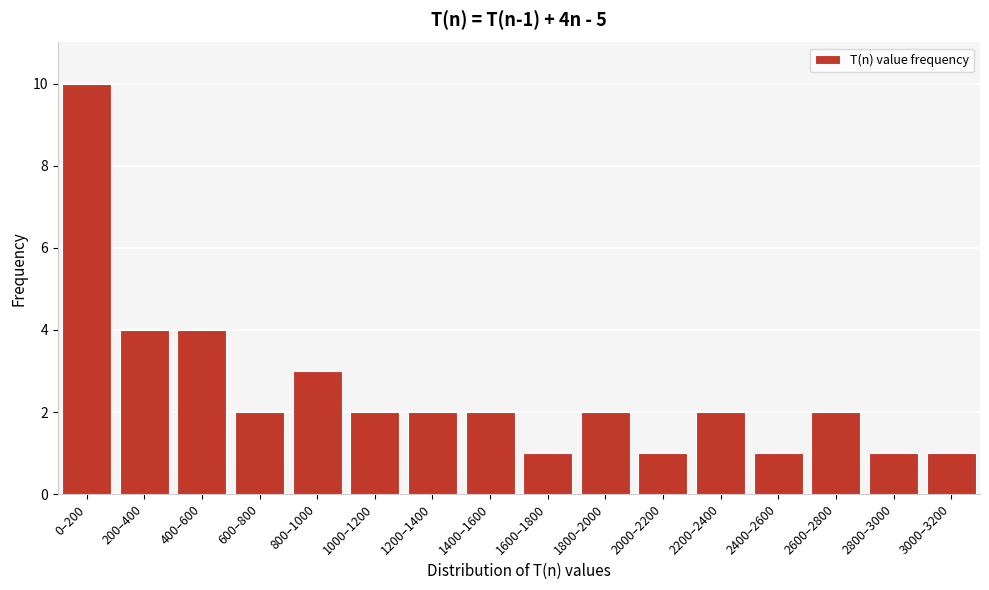

Reading left to right, what are all the values shown in this chart?

0–200=10	200–400=4	400–600=4	600–800=2	800–1000=3	1000–1200=2	1200–1400=2	1400–1600=2	1600–1800=1	1800–2000=2	2000–2200=1	2200–2400=2	2400–2600=1	2600–2800=2	2800–3000=1	3000–3200=1